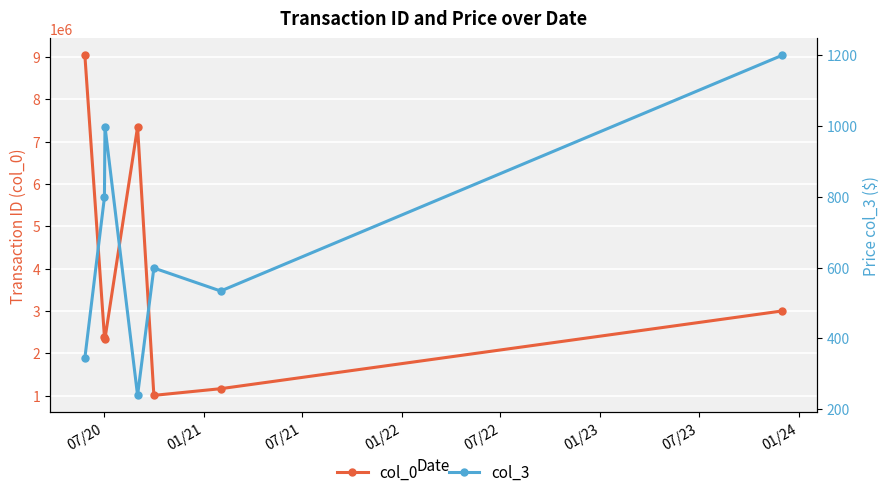

What is the value of the col_0 point at the 5th from the left?

1009453